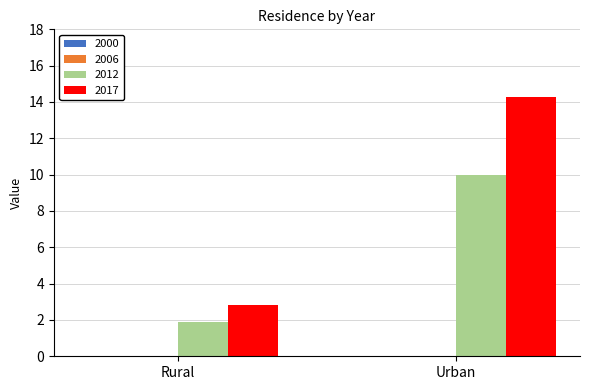

True or false: 2017 has a value of 24.8 at Urban.

False